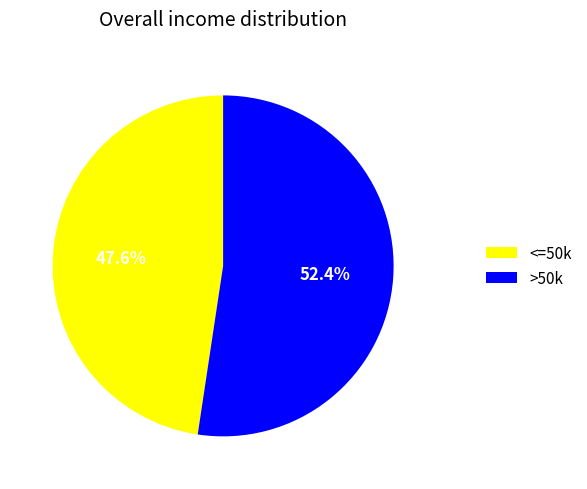

Which has a higher value, >50k or <=50k?

>50k